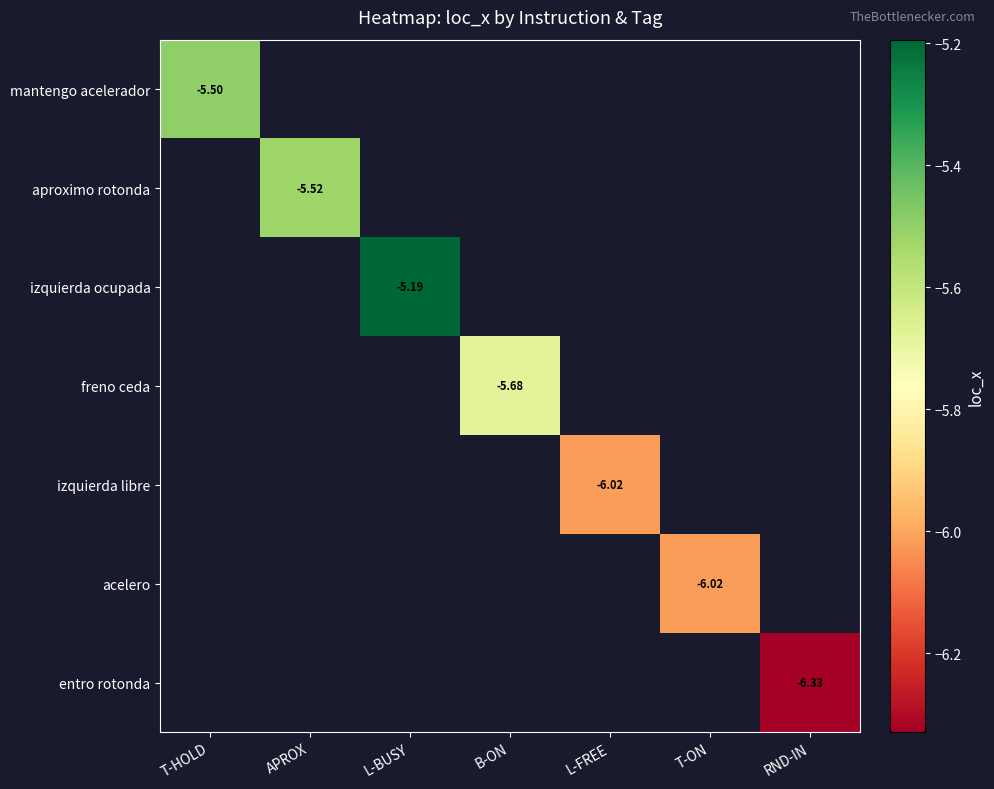

Is the value of mantengo acelerador at APROX greater than the value of izquierda ocupada at B-ON?

No